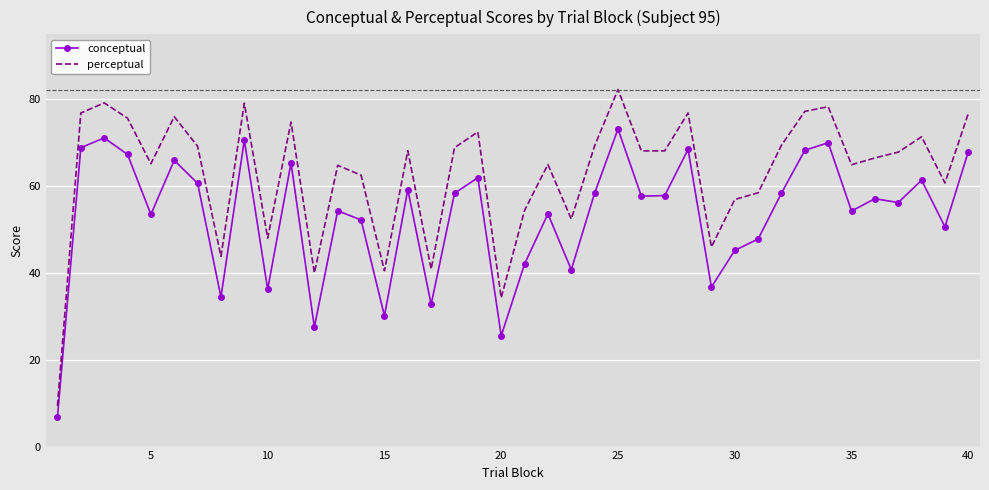

Which series has the widest spread of values?

perceptual